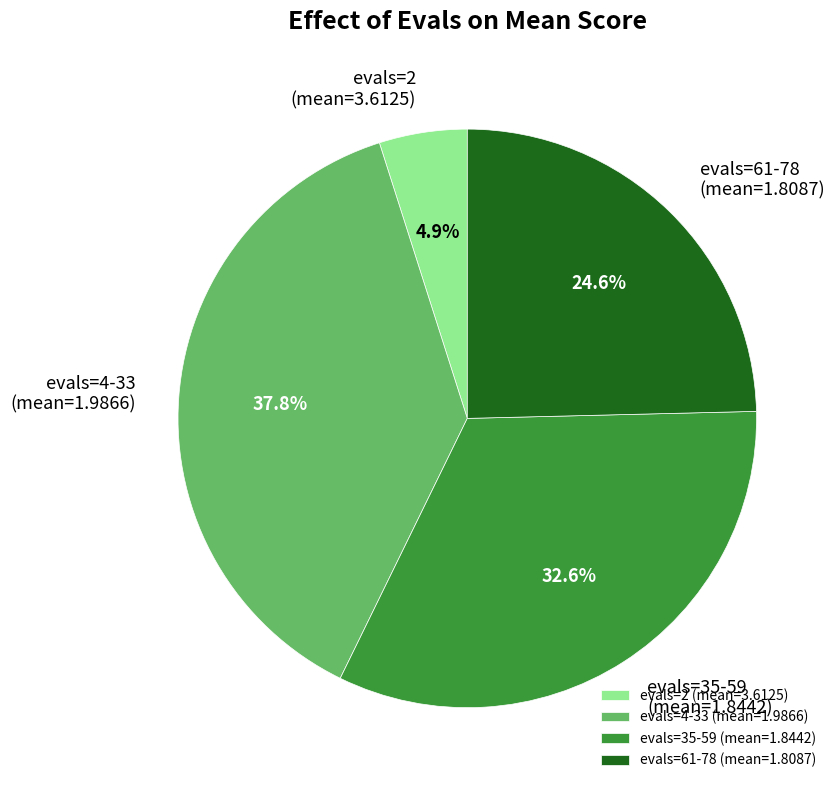

Between evals=61-78 (mean=1.8087) and evals=35-59 (mean=1.8442), which is larger?

evals=35-59 (mean=1.8442)